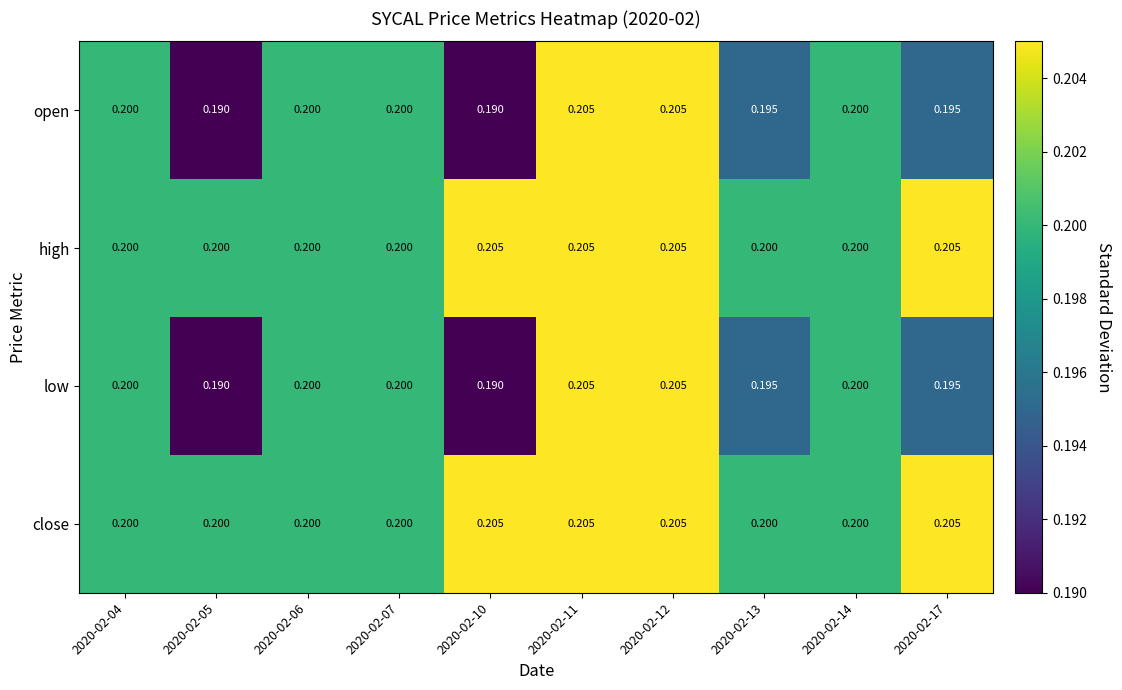

What is the total value across all series at 2020-02-14?

0.8